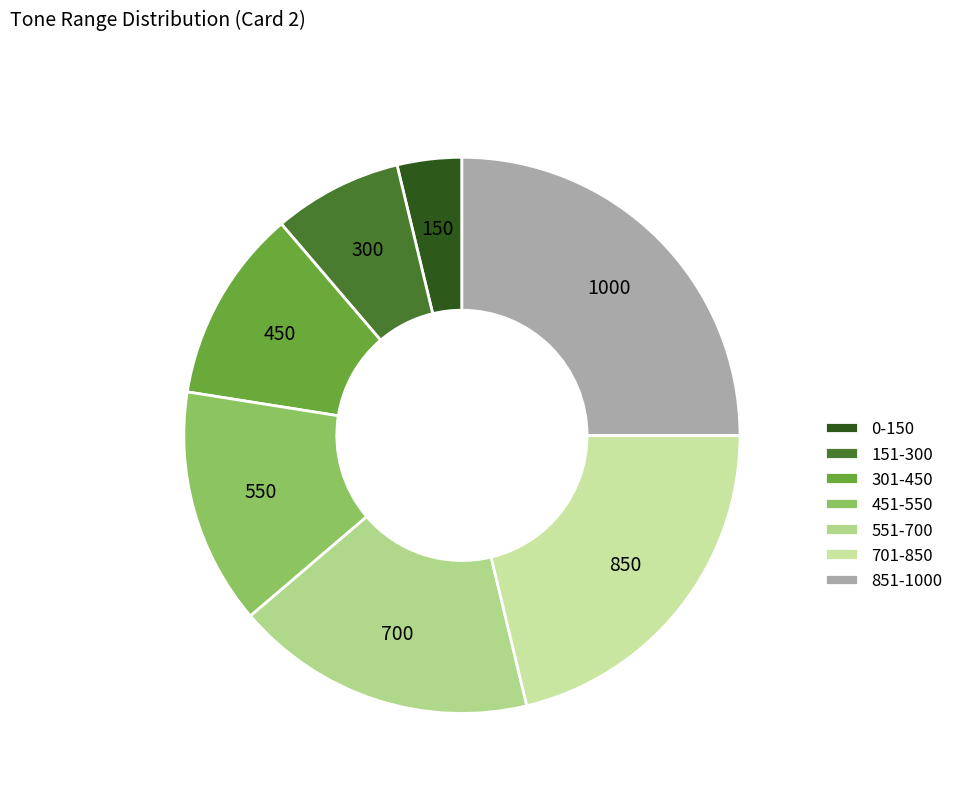

Which slice is the smallest?

0-150